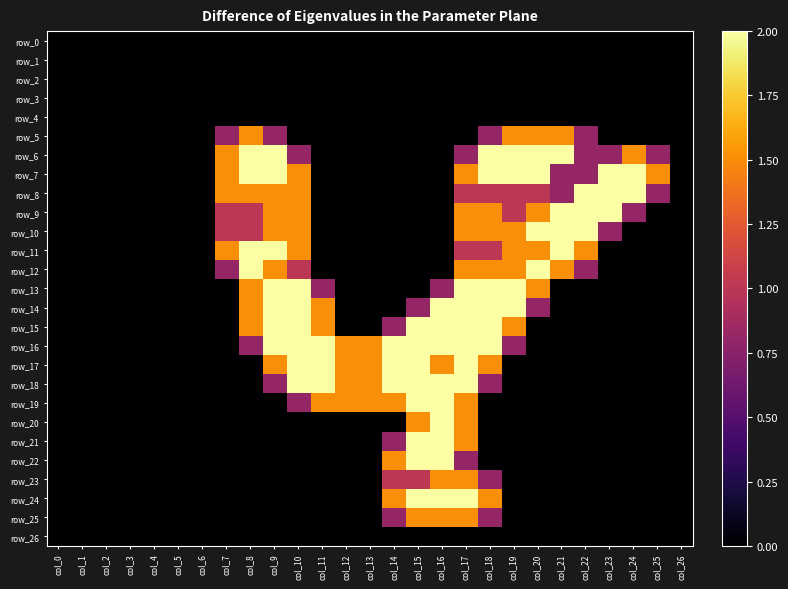

At which label does row_3 reach its peak?

col_0